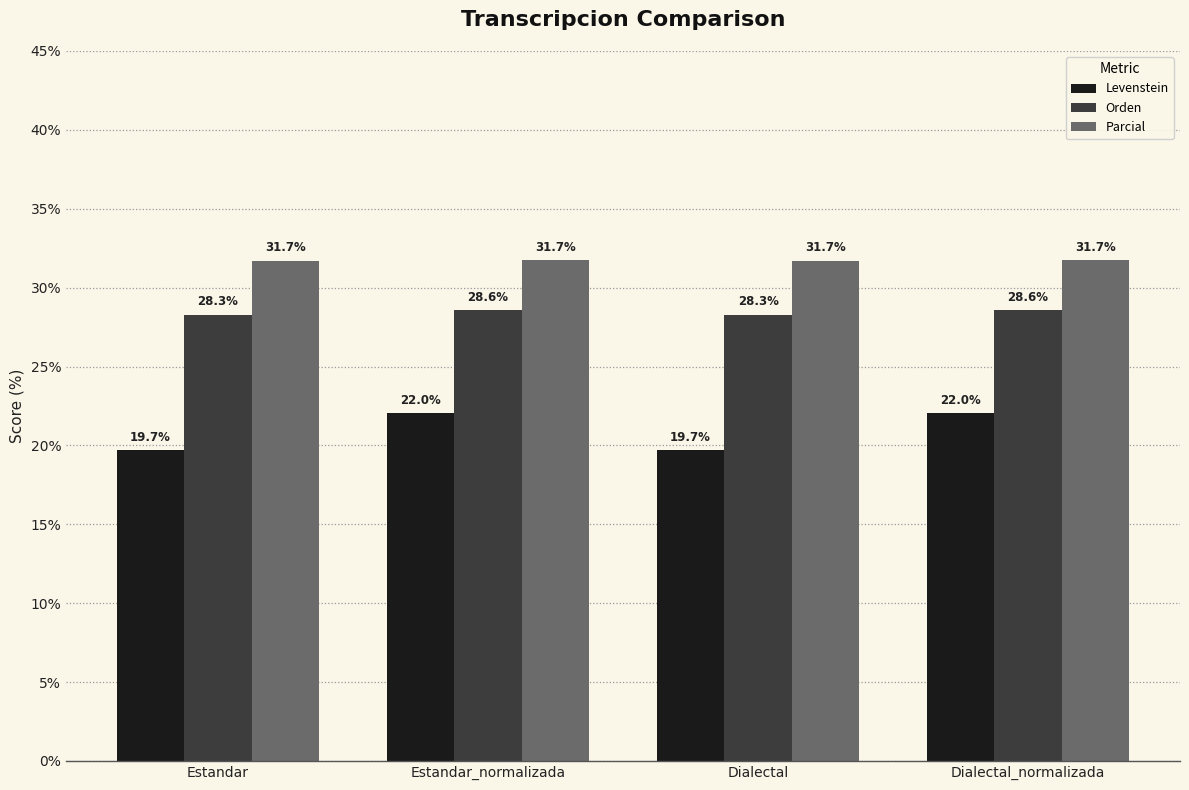

Rank the series by their average value, from lowest to highest.

Levenstein, Orden, Parcial